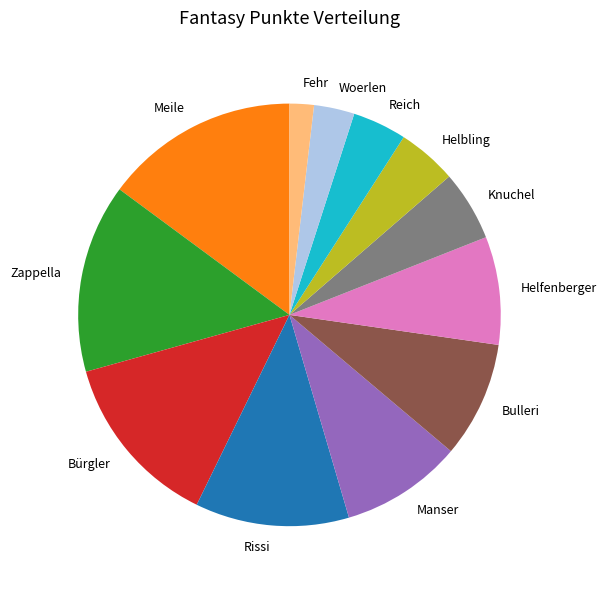

How many slices are in this pie chart?

12